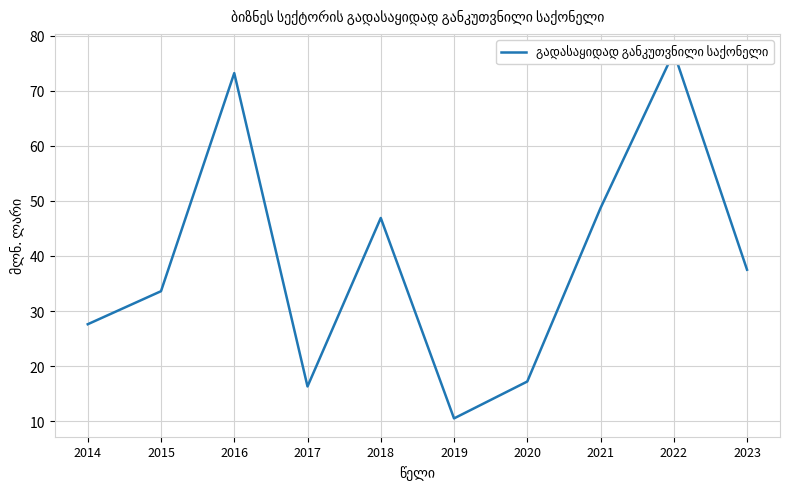

Reading left to right, extract all data points from this chart.

27.6	33.6	73.2	16.3	46.9	10.5	17.2	48.7	77.0	37.5